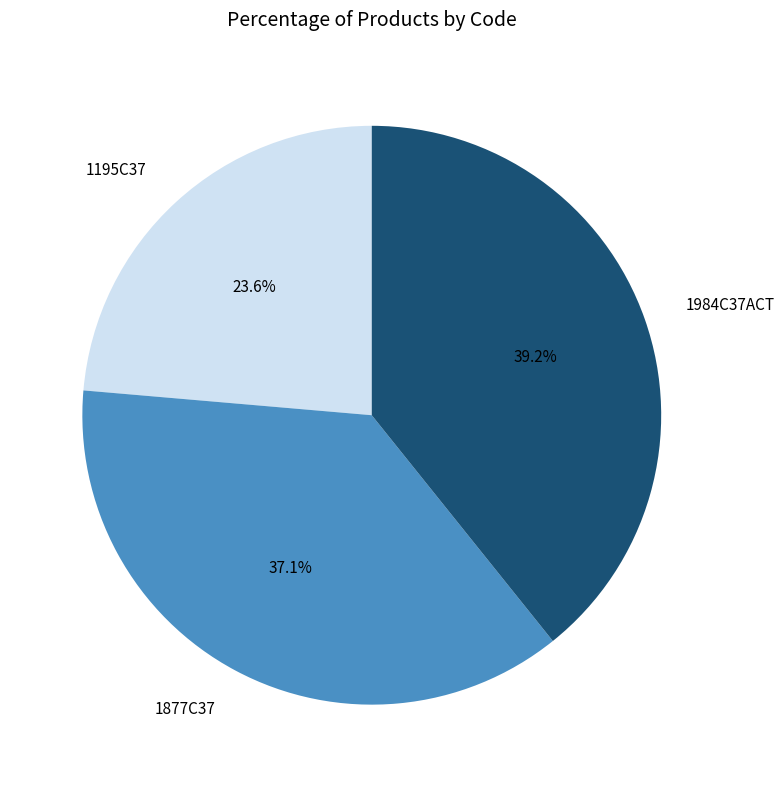

To the nearest percent, what is the difference between the largest and smallest slice percentages?

16%